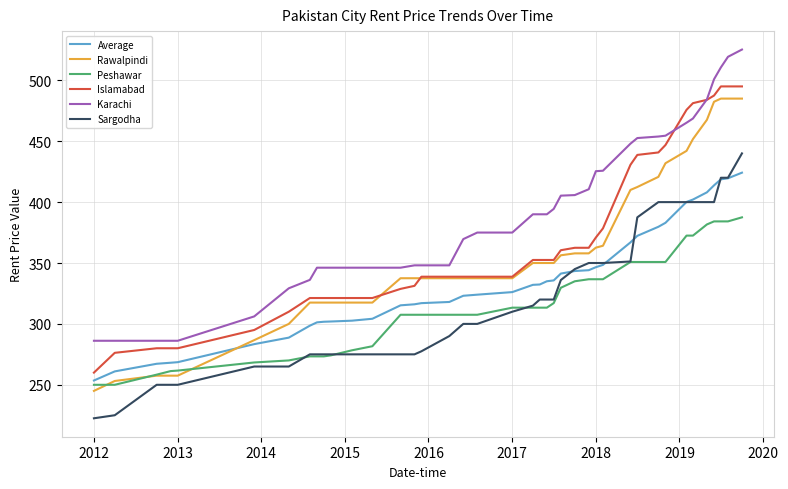

Which series has the largest total across all categories?

Karachi